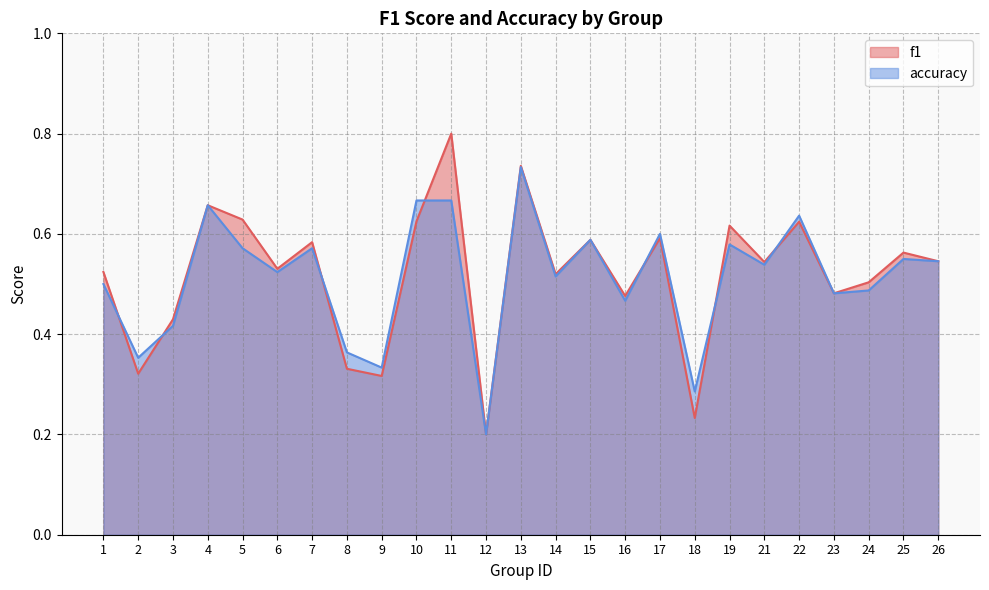

What is the difference between the maximum and minimum values in the f1 series?

0.6